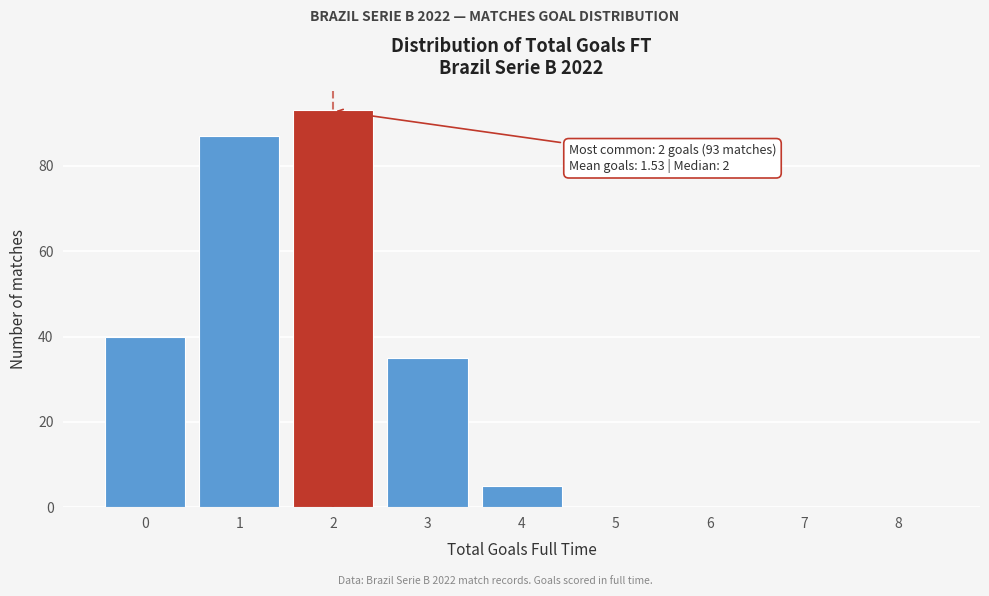

Which range on the x-axis has the tallest bar?

1.5 to 2.5